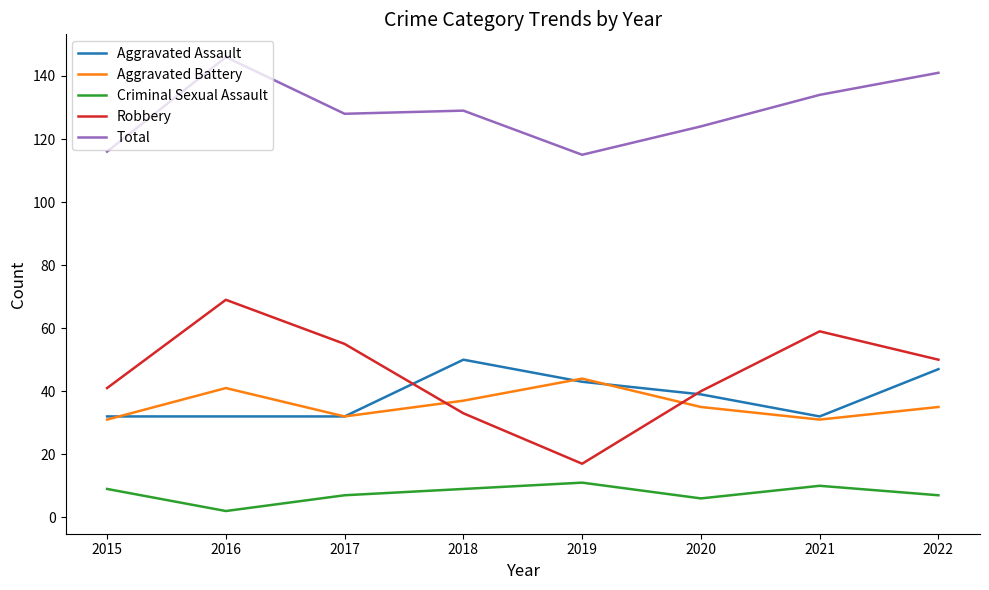

How many interior local peaks does the Criminal Sexual Assault series have?

2